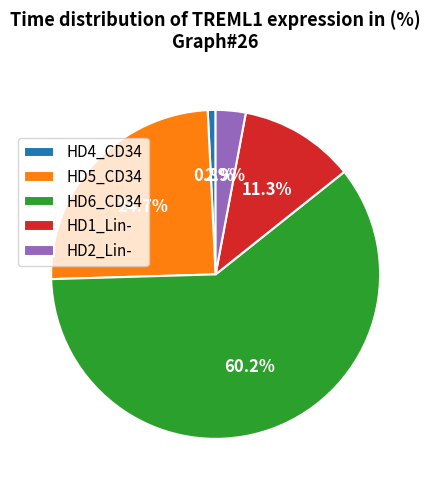

What percentage is the HD2_Lin- slice, to the nearest percent?

3%